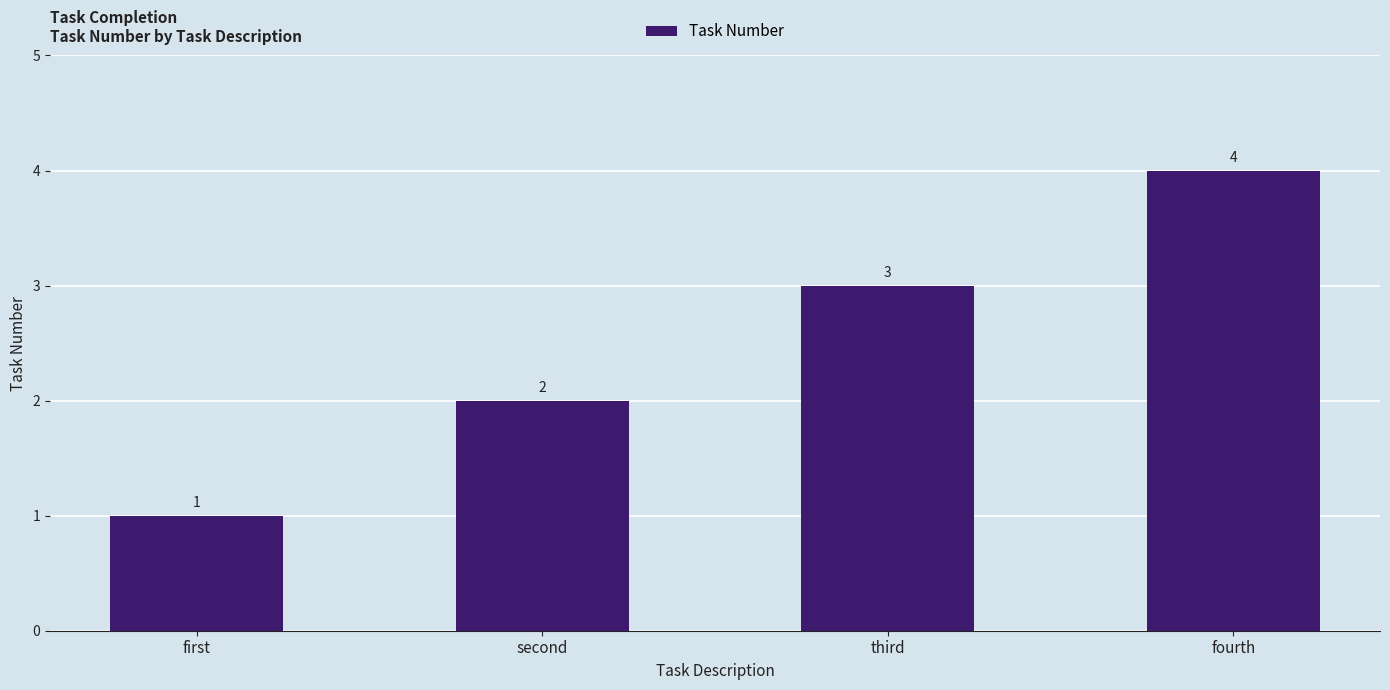

What is the sum of the values at fourth and first?

5